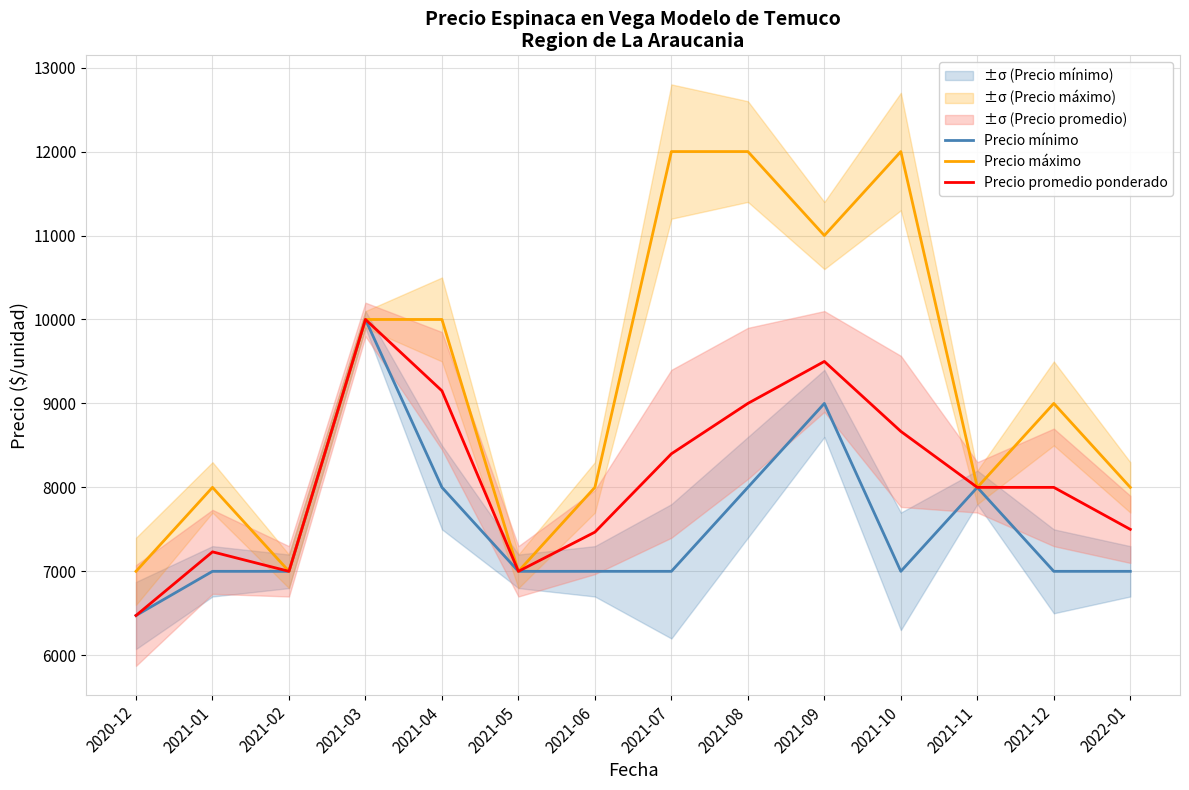

Is it true that Precio promedio ponderado equals 8000 at 2021-11?

True